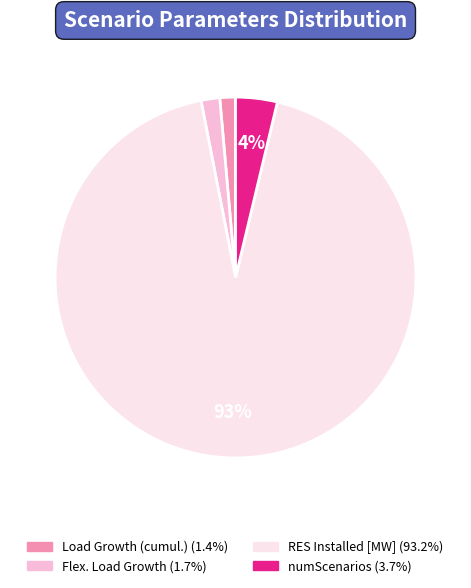

To the nearest percent, what percentage of the pie is Load Growth (cumul.)?

1%